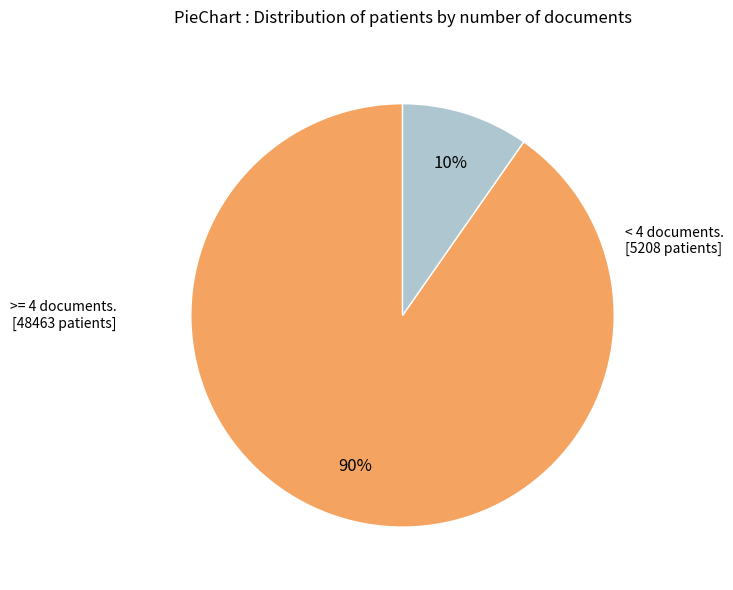

Is there any slice that represents more than half of the pie?

Yes